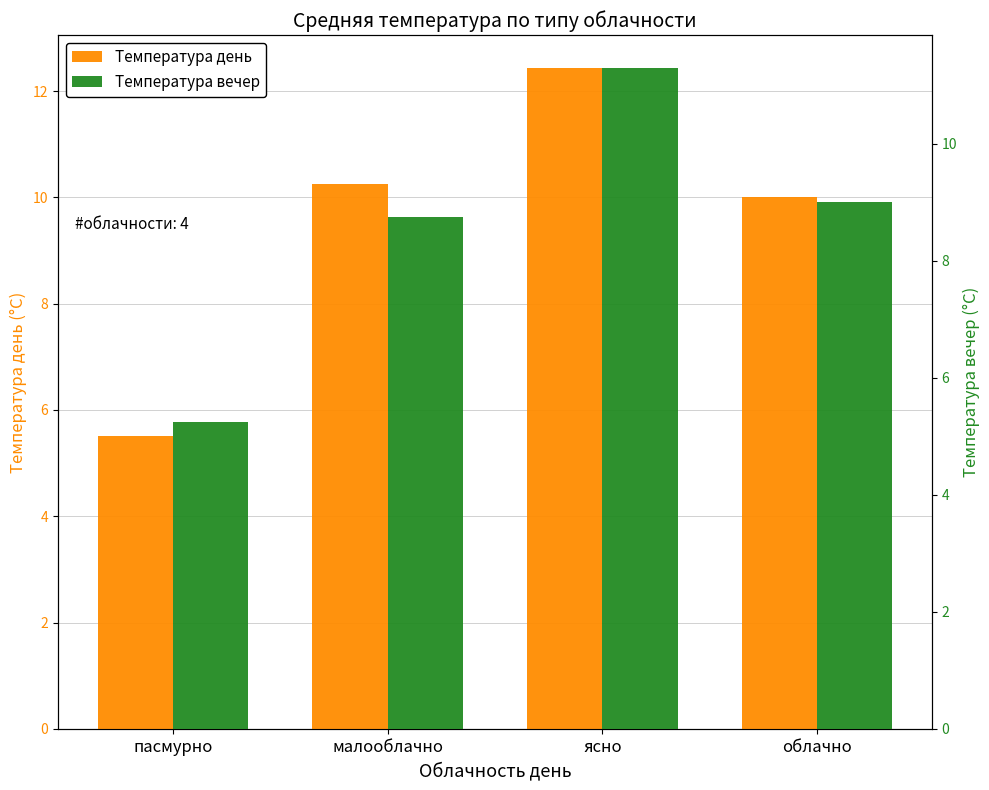

Read the Температура день value at облачно.

10.0